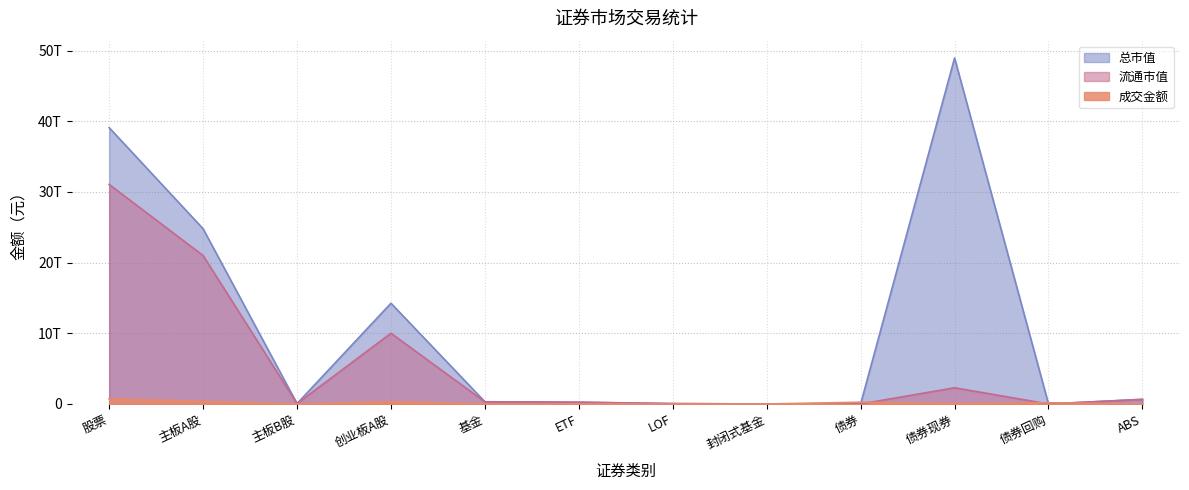

How many lines are shown in the chart?

3